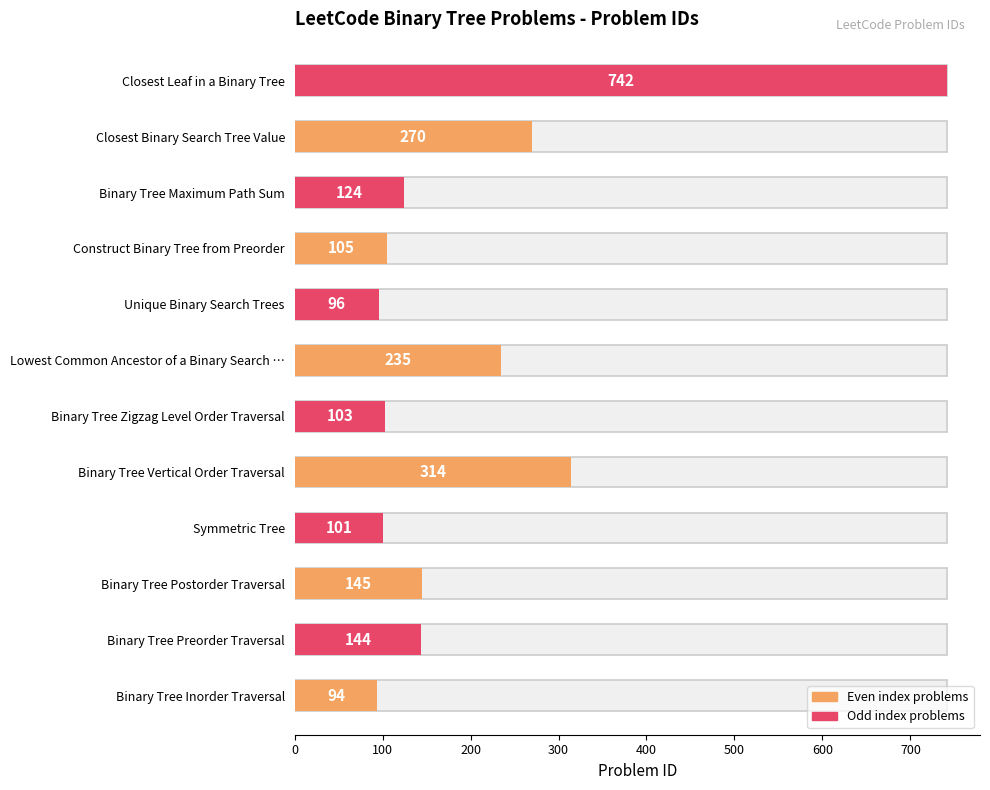

Reading right to left, list all the values displayed in this chart.

Closest Leaf in a Binary Tree=742	Closest Binary Search Tree Value=270	Binary Tree Maximum Path Sum=124	Construct Binary Tree from Preorder=105	Unique Binary Search Trees=96	Lowest Common Ancestor of a Binary Search Tree=235	Binary Tree Zigzag Level Order Traversal=103	Binary Tree Vertical Order Traversal=314	Symmetric Tree=101	Binary Tree Postorder Traversal=145	Binary Tree Preorder Traversal=144	Binary Tree Inorder Traversal=94